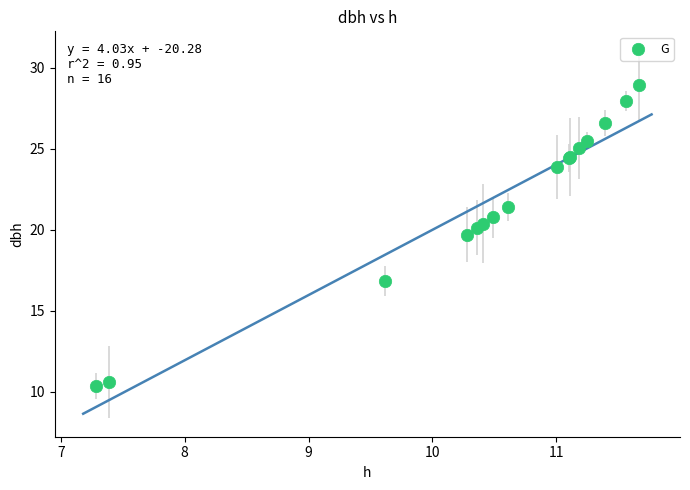

What Y value in the scatter plot is closest to 19?

19.7